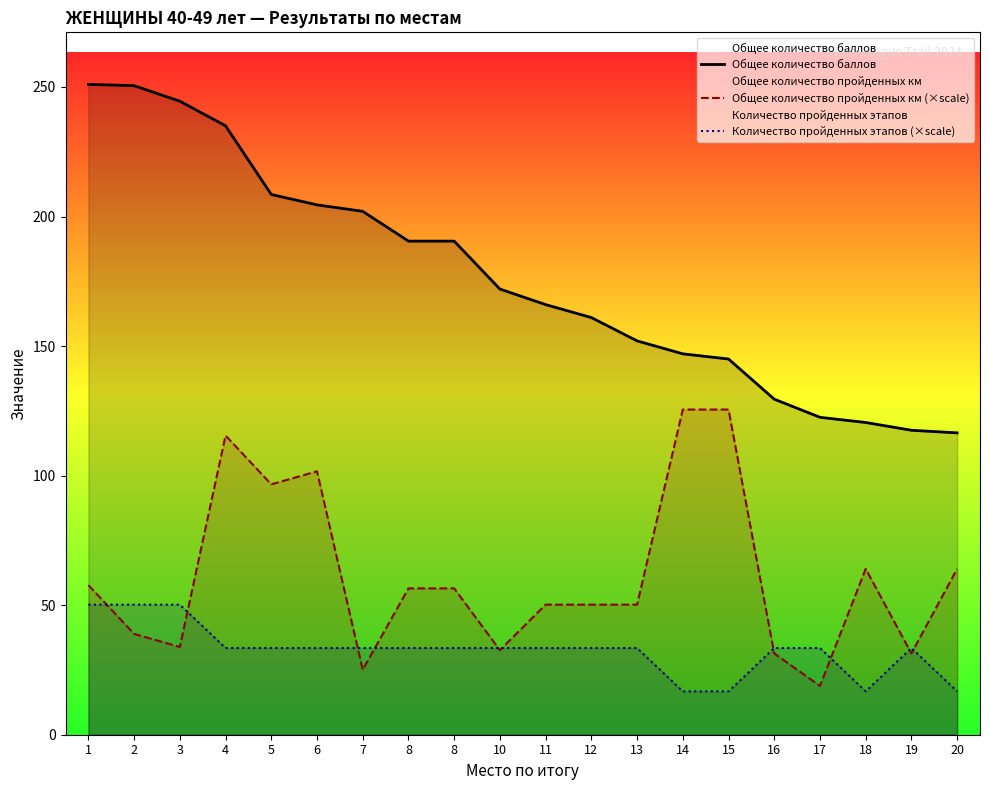

True or false: Общее количество пройденных км (×scale) has more than 1 interior local peaks.

True